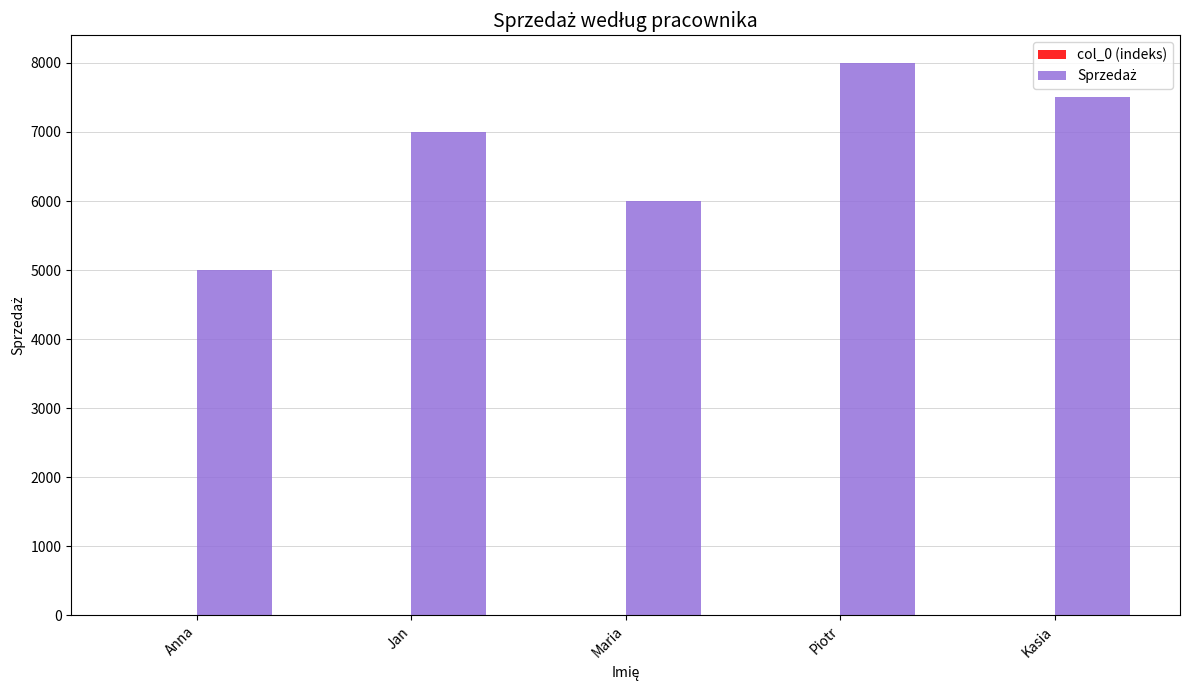

At which category is the sum across all series the highest?

Piotr